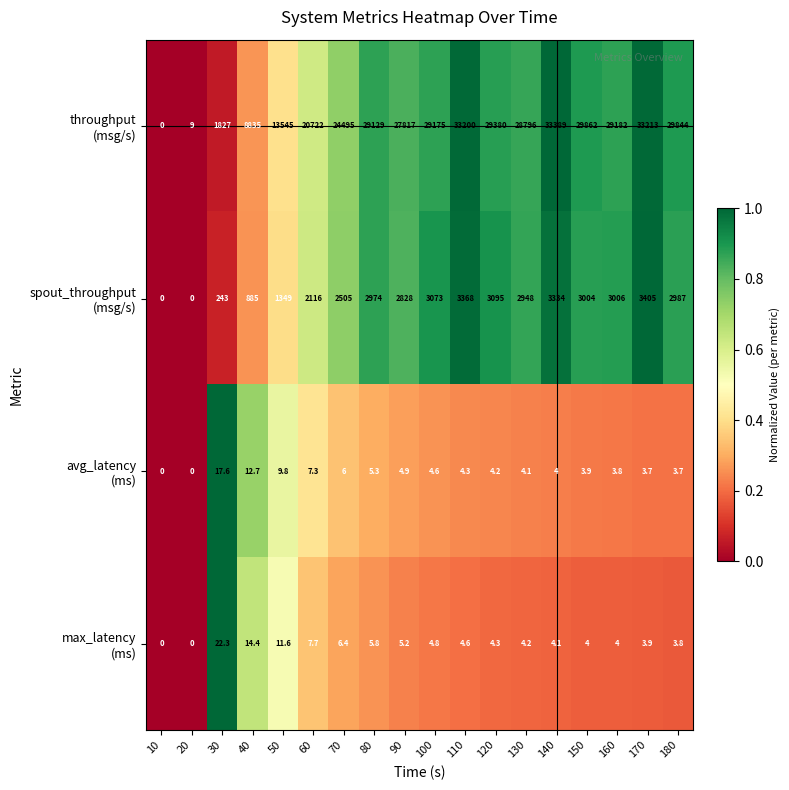

At which category is the sum across all series the highest?

140